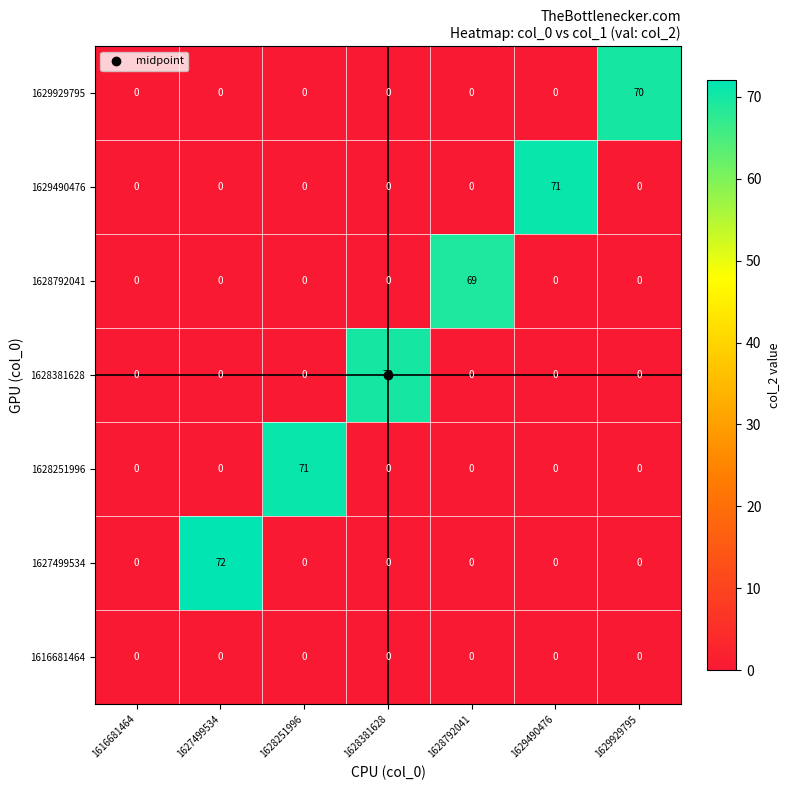

Is it true that 1629929795 equals -44 at 1628381628?

False